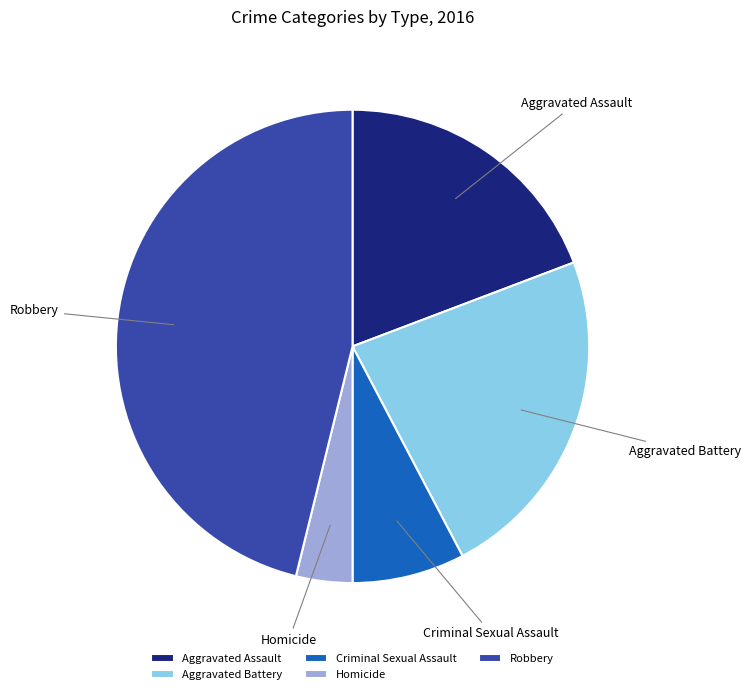

Which slice is the largest?

Robbery